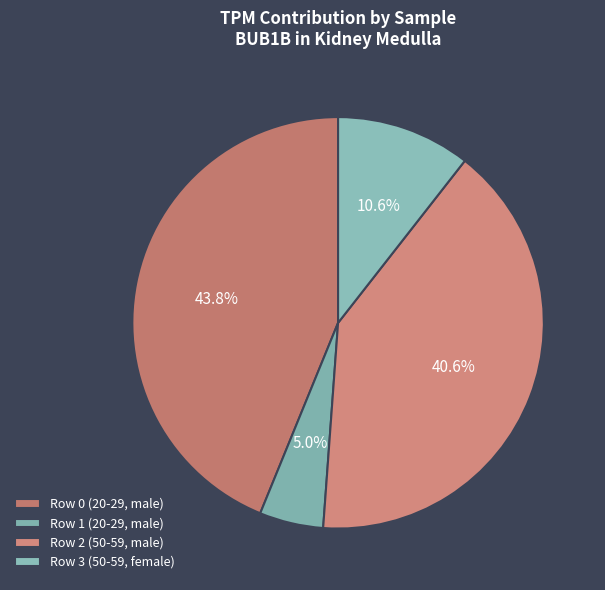

What is the largest slice in the pie chart?

Row 0 (20-29, male)